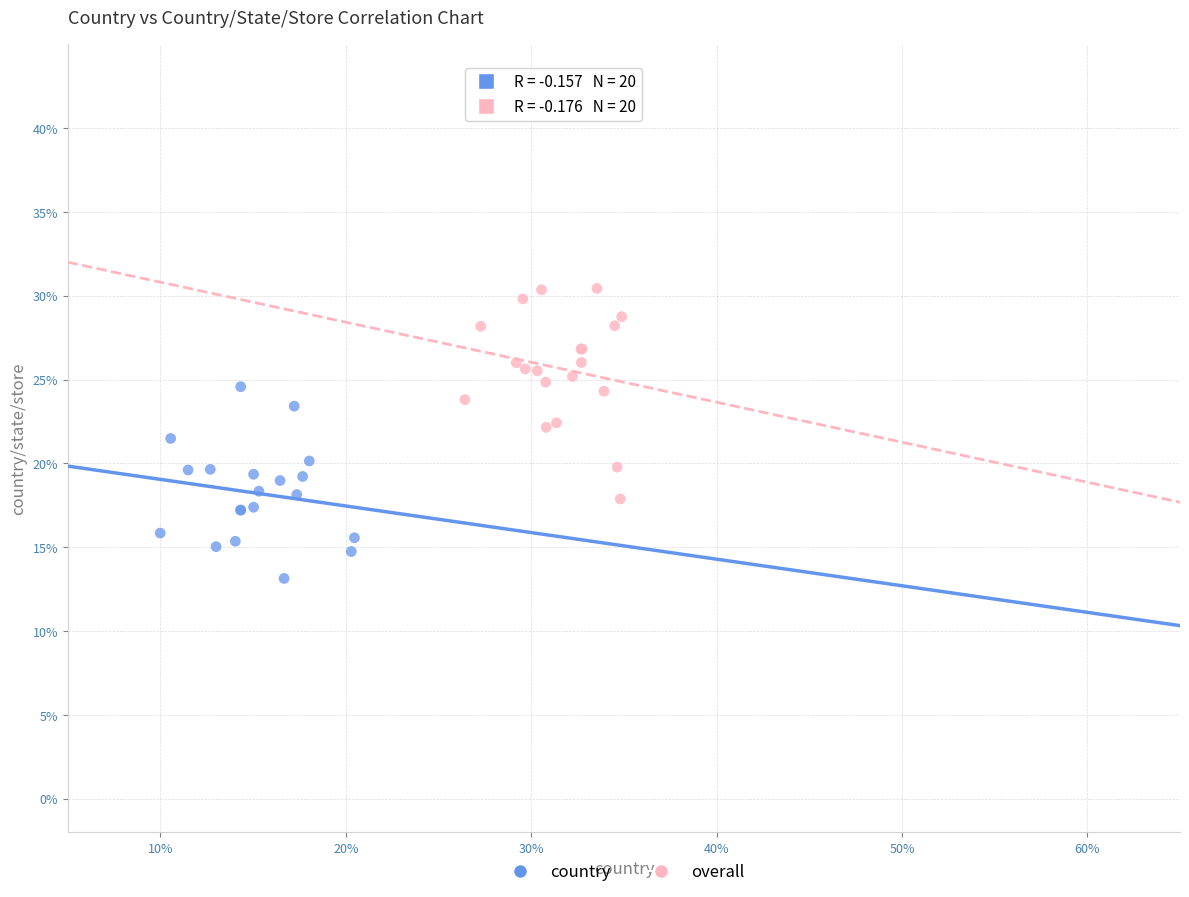

What are all the series names shown in the legend?

country, overall